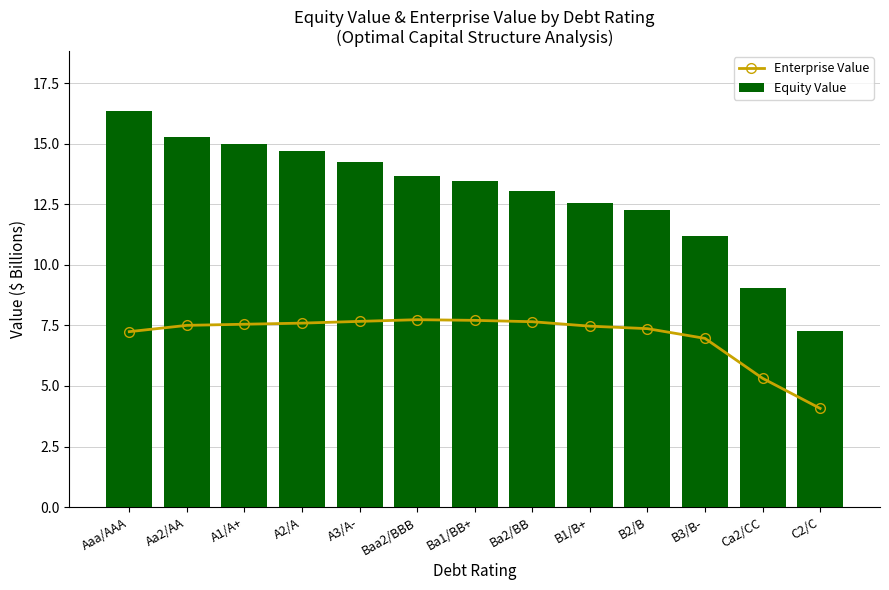

The Enterprise Value series shows 4.2 at A1/A+. True or false?

False